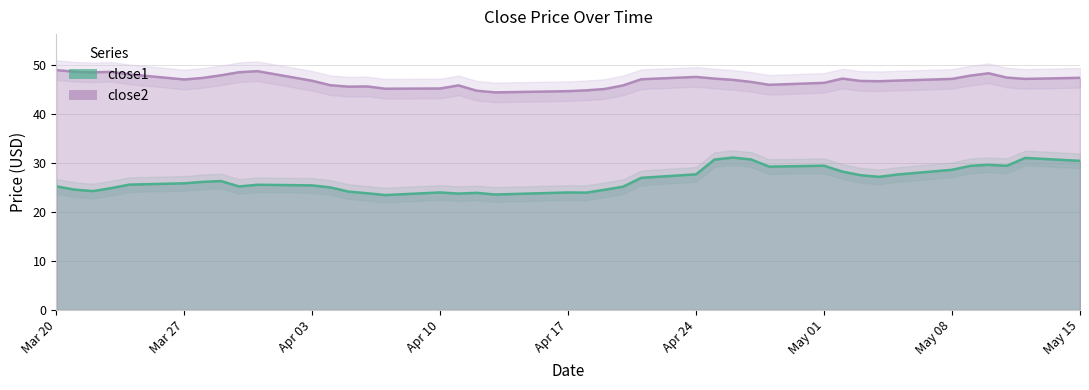

Is it true that close1 equals 24.6 at close2?

True